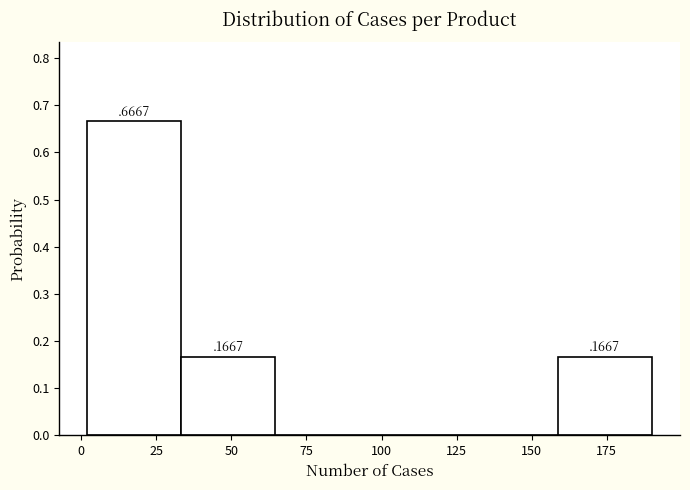

Over which range of the x-axis is the bar tallest?

0 to 35